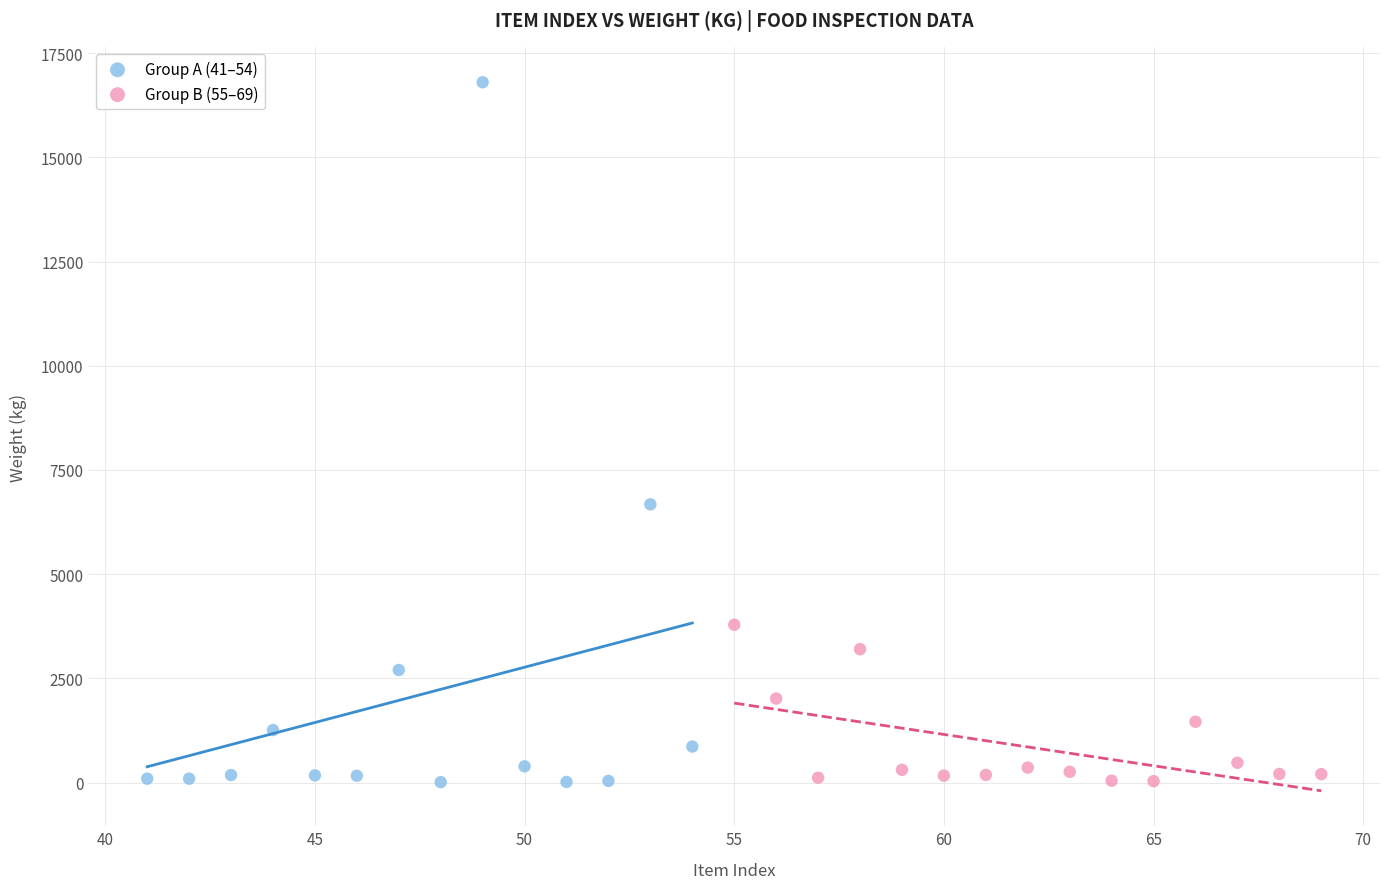

Which series has the widest spread of Y values?

Group A (41–54)